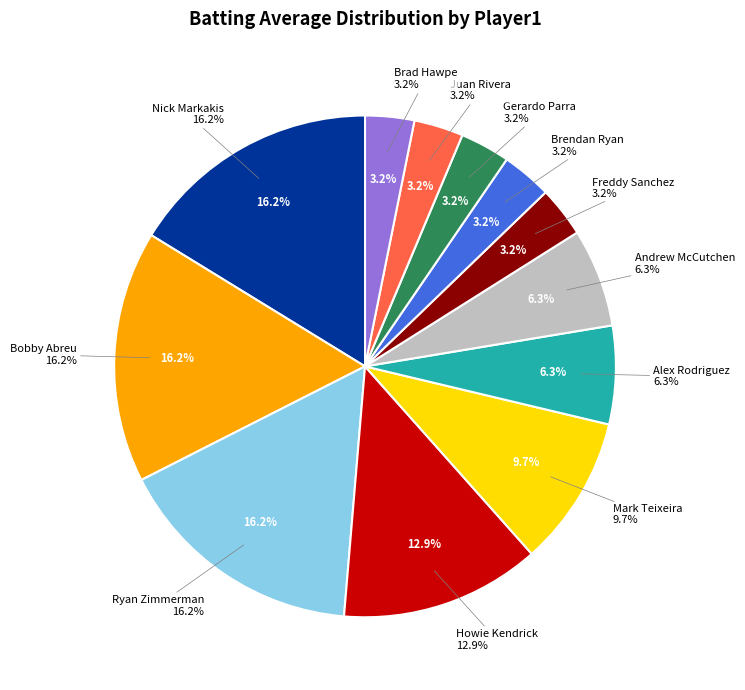

Is there a majority slice in this chart?

No